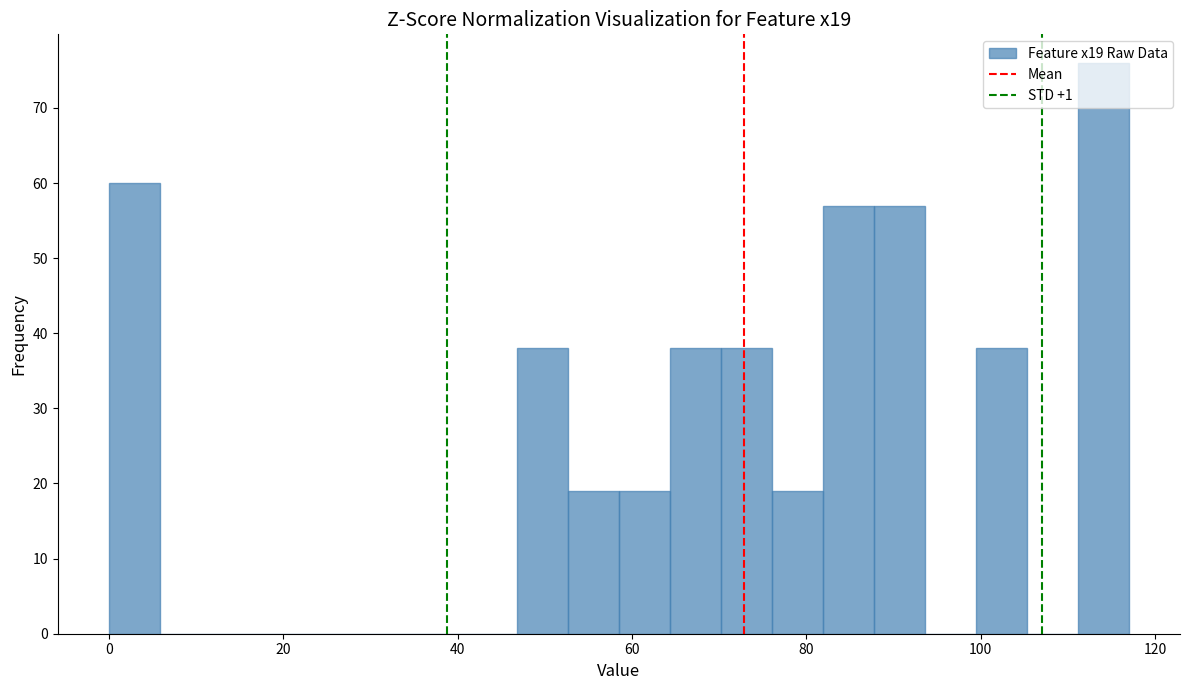

Read against the x-axis, roughly where is the centre of the tallest bar?

114